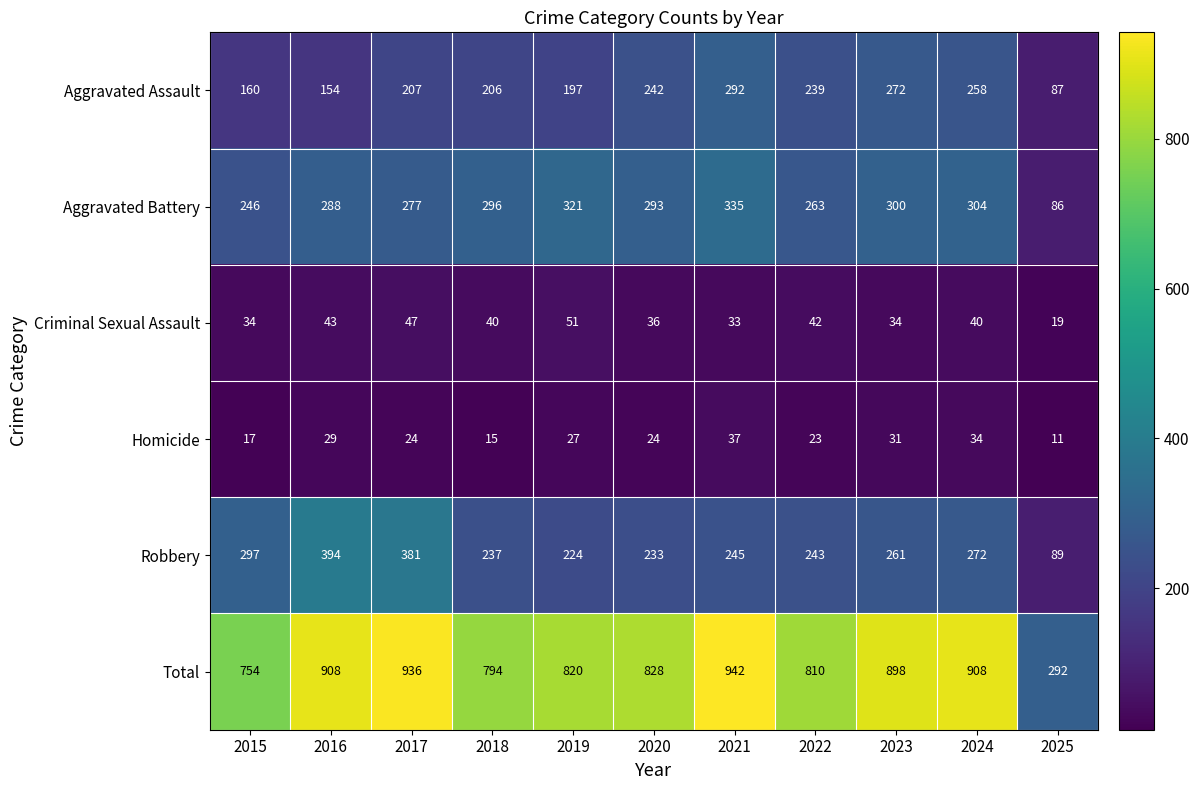

What is the difference between the second highest and minimum values in the Aggravated Assault series?

185